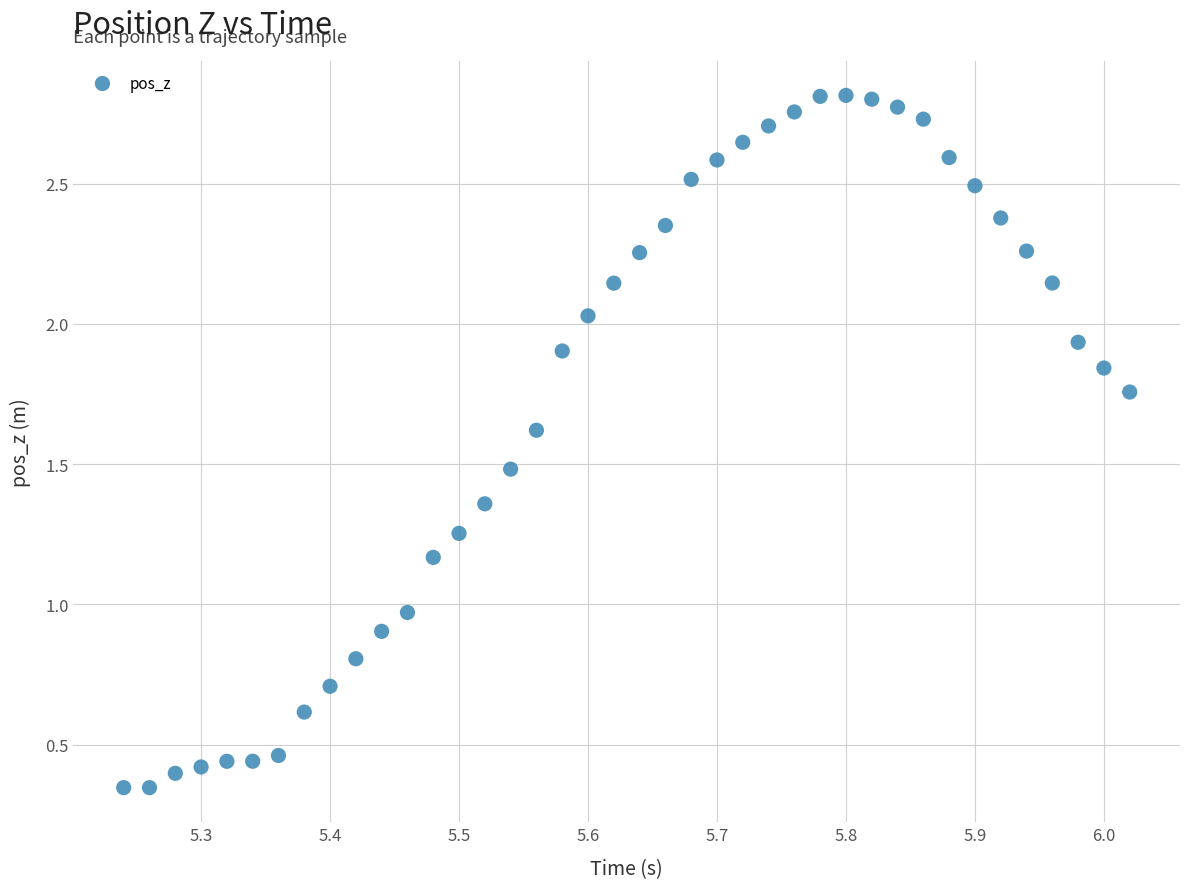

What is the range of Y values (max minus min)?

2.5